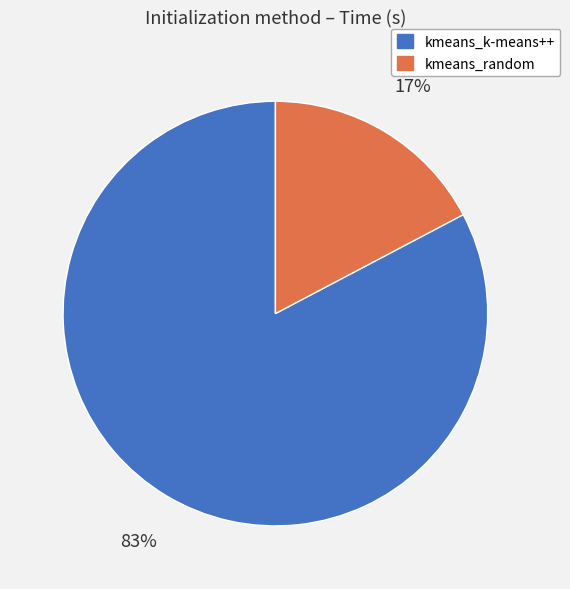

Which slice is the largest?

kmeans_k-means++